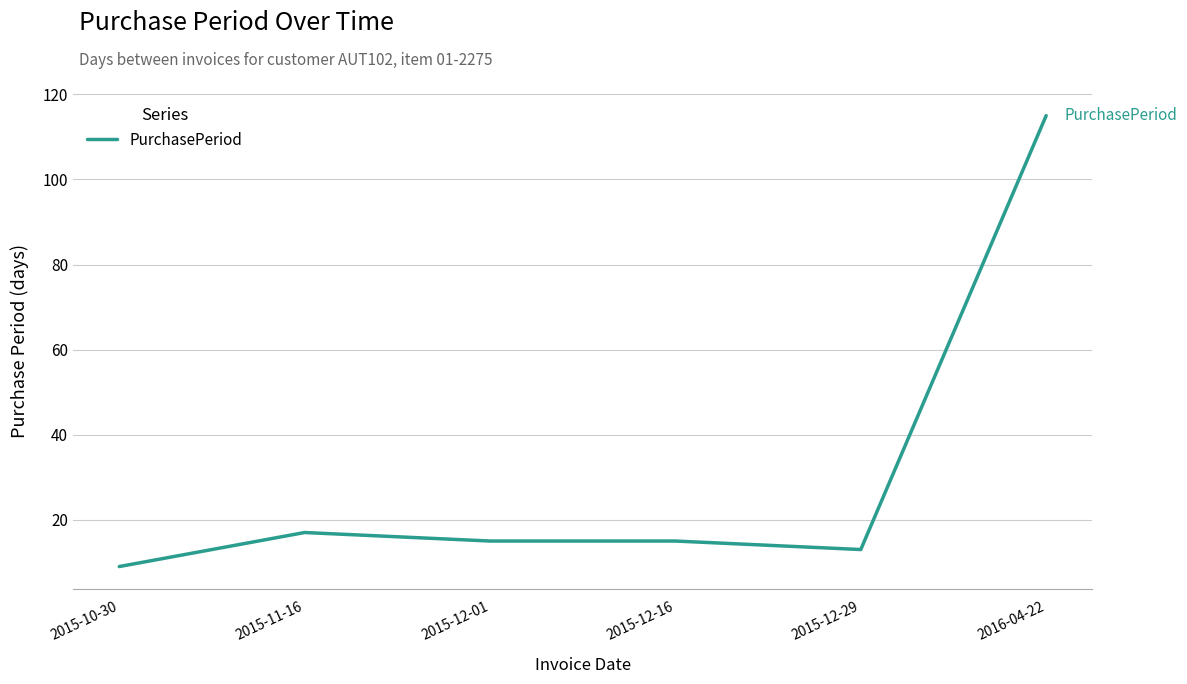

How many lines are shown in the chart?

1